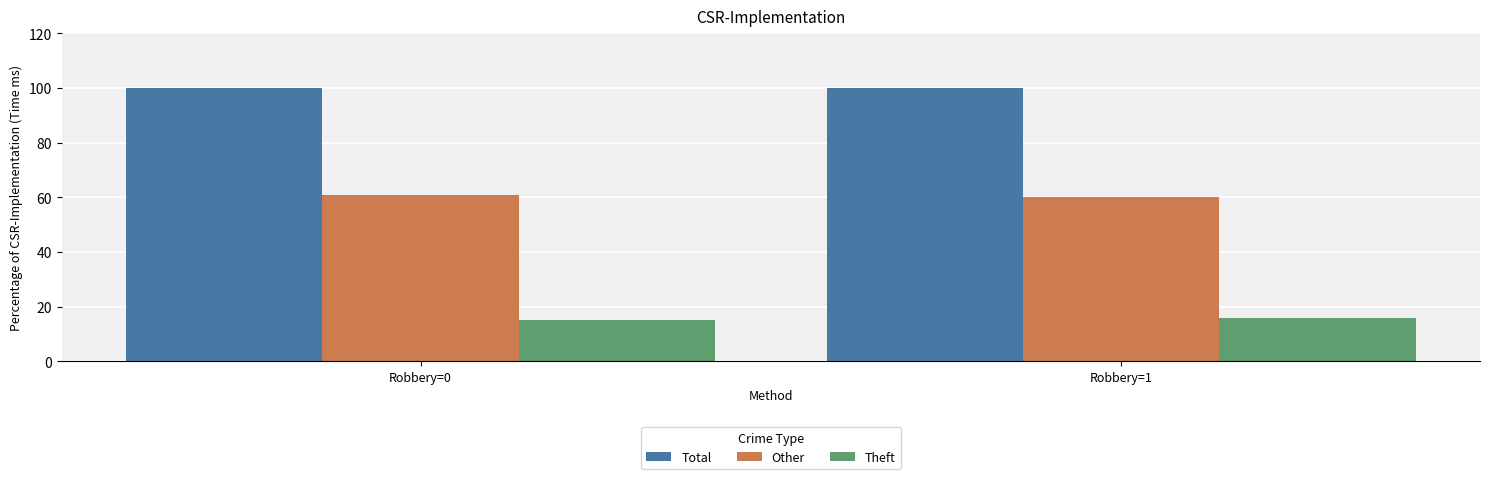

Which series has the largest total across all categories?

Total